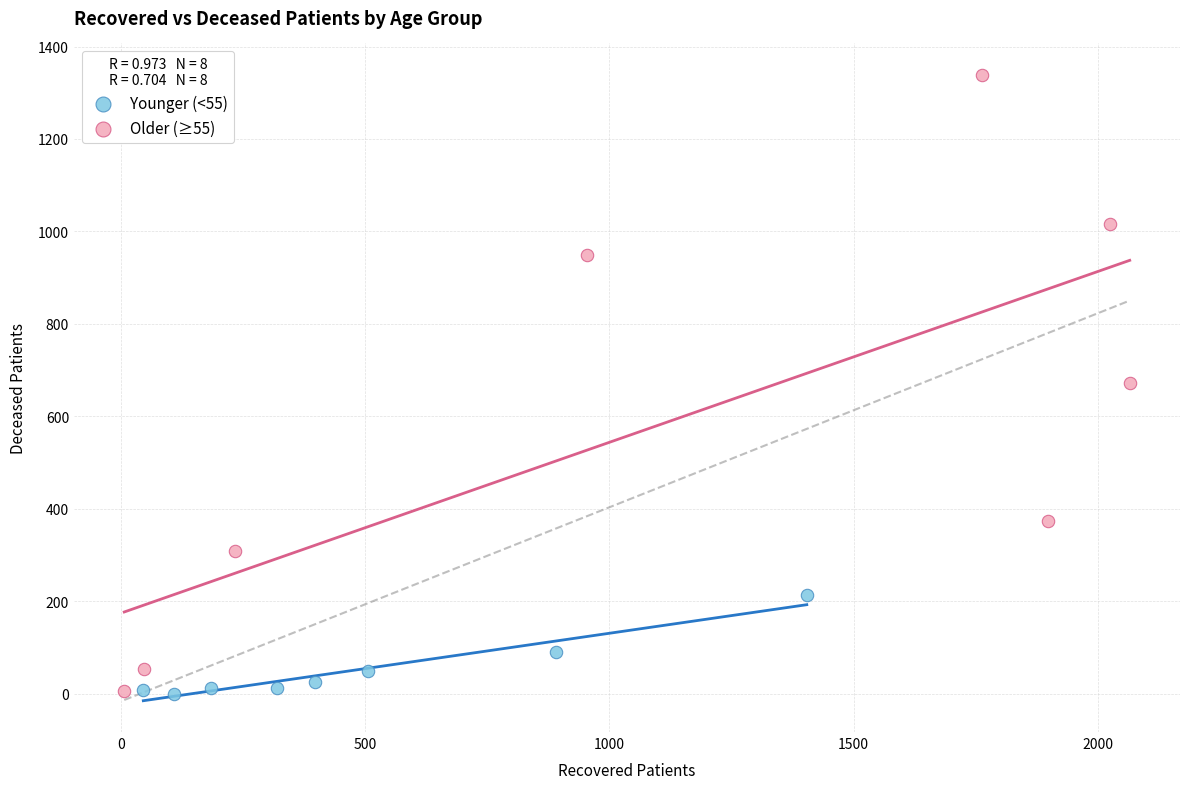

Which series contains the highest Y value?

Older (≥55)